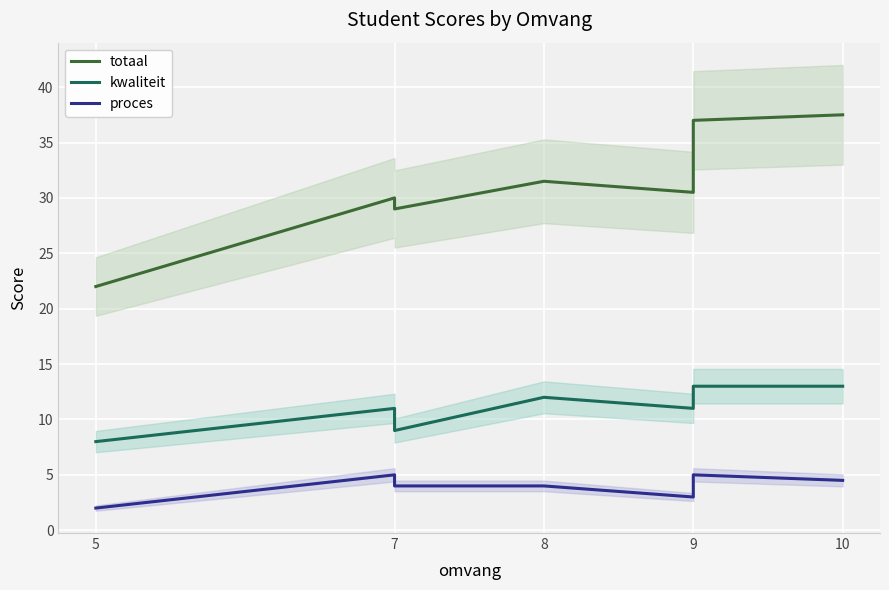

What is the value of the kwaliteit point at the 1st from the left?

8.0